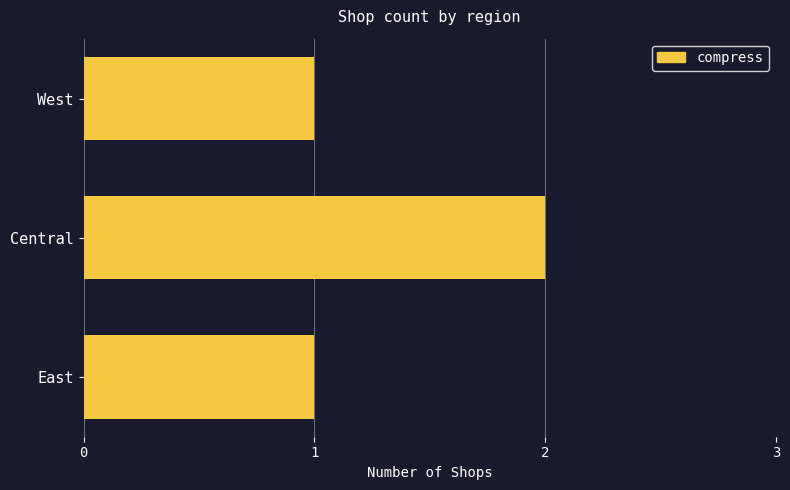

Count the number of data series in this chart.

1